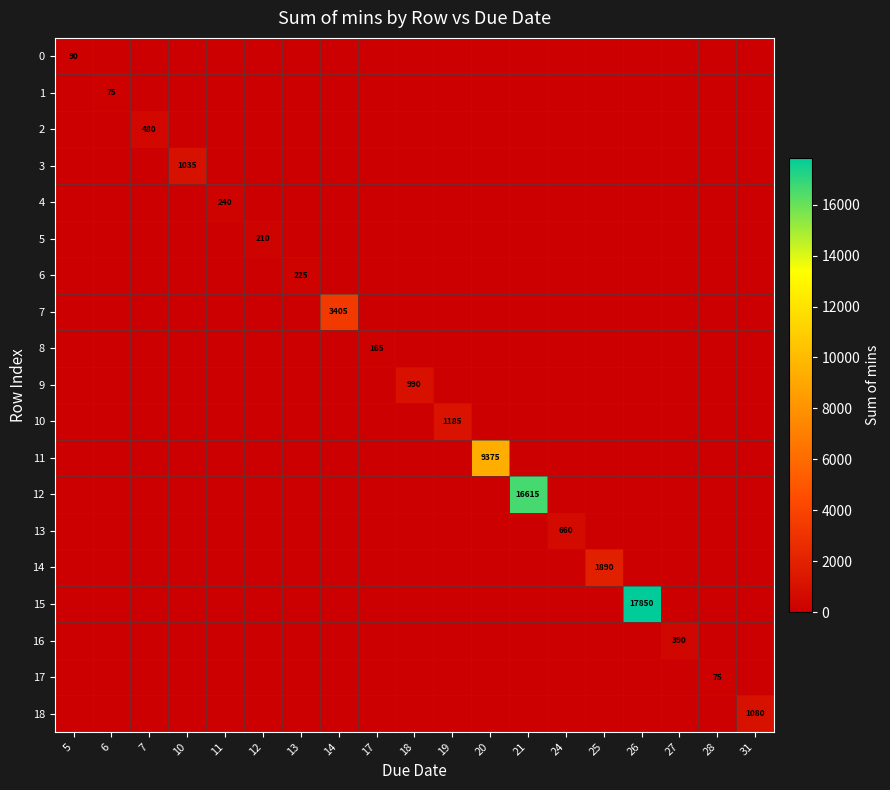

Where is 10 nearest to the value 592?

5